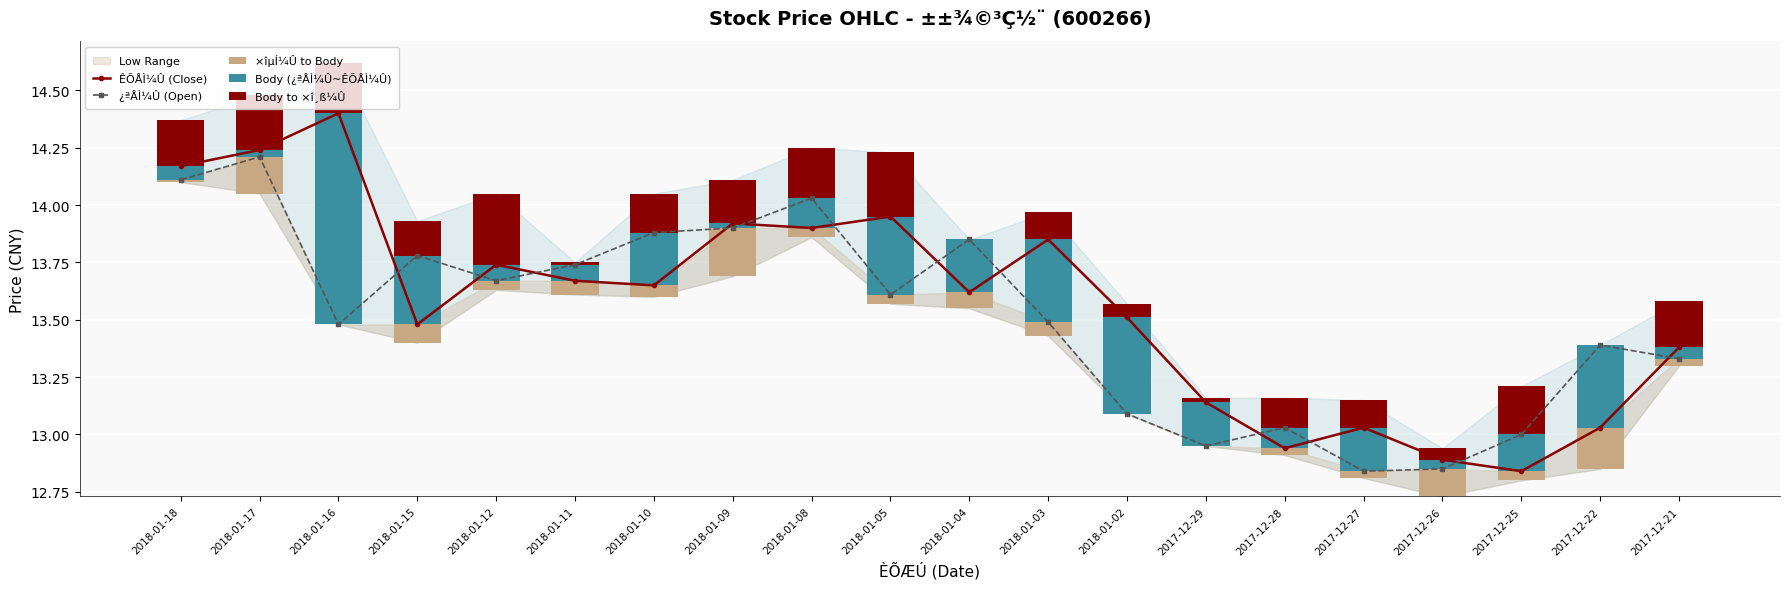

Reading right to left, list all the values displayed in this chart.

ÊÕÅÌ¼Û (Close): 2017-12-21=13.4	2017-12-22=13.0	2017-12-25=12.8	2017-12-26=12.9	2017-12-27=13.0	2017-12-28=12.9	2017-12-29=13.1	2018-01-02=13.5	2018-01-03=13.8	2018-01-04=13.6	2018-01-05=13.9	2018-01-08=13.9	2018-01-09=13.9	2018-01-10=13.7	2018-01-11=13.7	2018-01-12=13.7	2018-01-15=13.5	2018-01-16=14.4	2018-01-17=14.2	2018-01-18=14.2
¿ªÅÌ¼Û (Open): 2017-12-21=13.3	2017-12-22=13.4	2017-12-25=13.0	2017-12-26=12.8	2017-12-27=12.8	2017-12-28=13.0	2017-12-29=12.9	2018-01-02=13.1	2018-01-03=13.5	2018-01-04=13.8	2018-01-05=13.6	2018-01-08=14.0	2018-01-09=13.9	2018-01-10=13.9	2018-01-11=13.7	2018-01-12=13.7	2018-01-15=13.8	2018-01-16=13.5	2018-01-17=14.2	2018-01-18=14.1
×îµÍ¼Û to Body: 2017-12-21=0.0	2017-12-22=0.2	2017-12-25=0.0	2017-12-26=0.1	2017-12-27=0.0	2017-12-28=0.0	2017-12-29=0.0	2018-01-02=0.0	2018-01-03=0.1	2018-01-04=0.1	2018-01-05=0.0	2018-01-08=0.0	2018-01-09=0.2	2018-01-10=0.1	2018-01-11=0.1	2018-01-12=0.0	2018-01-15=0.1	2018-01-16=0.0	2018-01-17=0.2	2018-01-18=0.0
Body (¿ªÅÌ¼Û~ÊÕÅÌ¼Û): 2017-12-21=0.1	2017-12-22=0.4	2017-12-25=0.2	2017-12-26=0.0	2017-12-27=0.2	2017-12-28=0.1	2017-12-29=0.2	2018-01-02=0.4	2018-01-03=0.4	2018-01-04=0.2	2018-01-05=0.3	2018-01-08=0.1	2018-01-09=0.0	2018-01-10=0.2	2018-01-11=0.1	2018-01-12=0.1	2018-01-15=0.3	2018-01-16=0.9	2018-01-17=0.0	2018-01-18=0.1
Body to ×î¸ß¼Û: 2017-12-21=0.2	2017-12-22=0.0	2017-12-25=0.2	2017-12-26=0.0	2017-12-27=0.1	2017-12-28=0.1	2017-12-29=0.0	2018-01-02=0.1	2018-01-03=0.1	2018-01-04=0.0	2018-01-05=0.3	2018-01-08=0.2	2018-01-09=0.2	2018-01-10=0.2	2018-01-11=0.0	2018-01-12=0.3	2018-01-15=0.2	2018-01-16=0.2	2018-01-17=0.2	2018-01-18=0.2